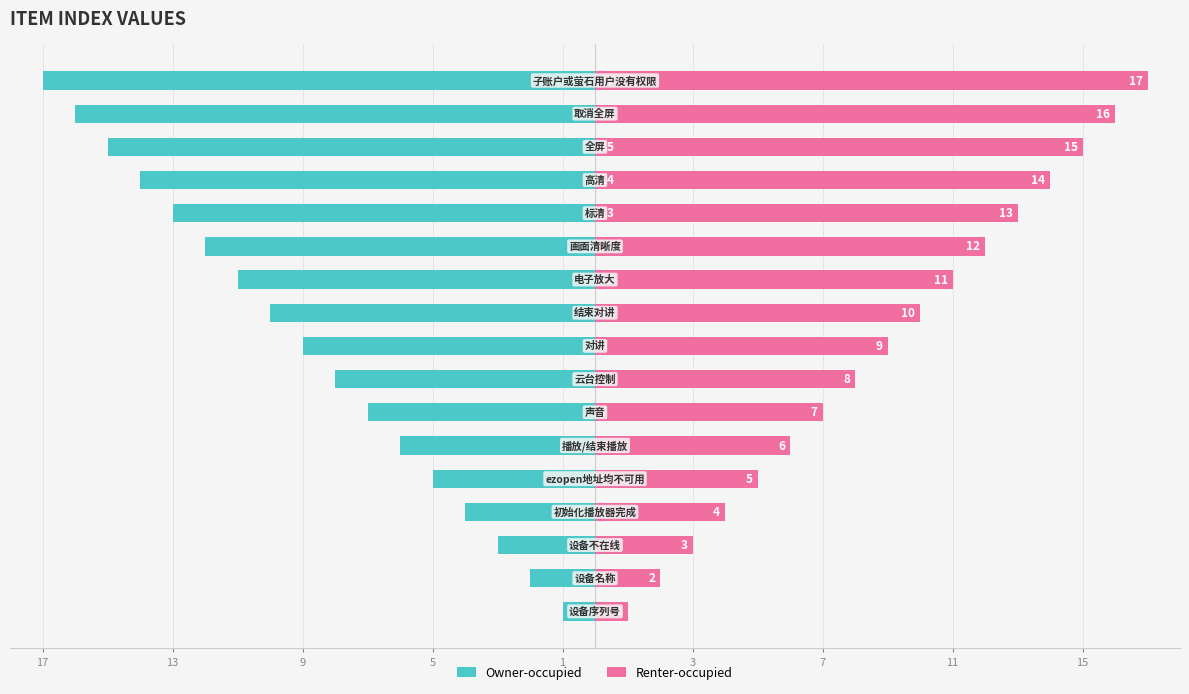

At how many categories does at least one series exceed -4?

17